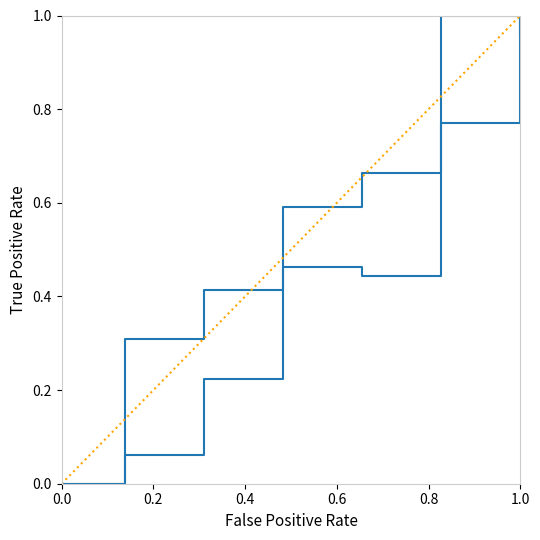

Is the value of Leve EXP at 0.8 greater than the value of Leve Gil at 0.4?

Yes